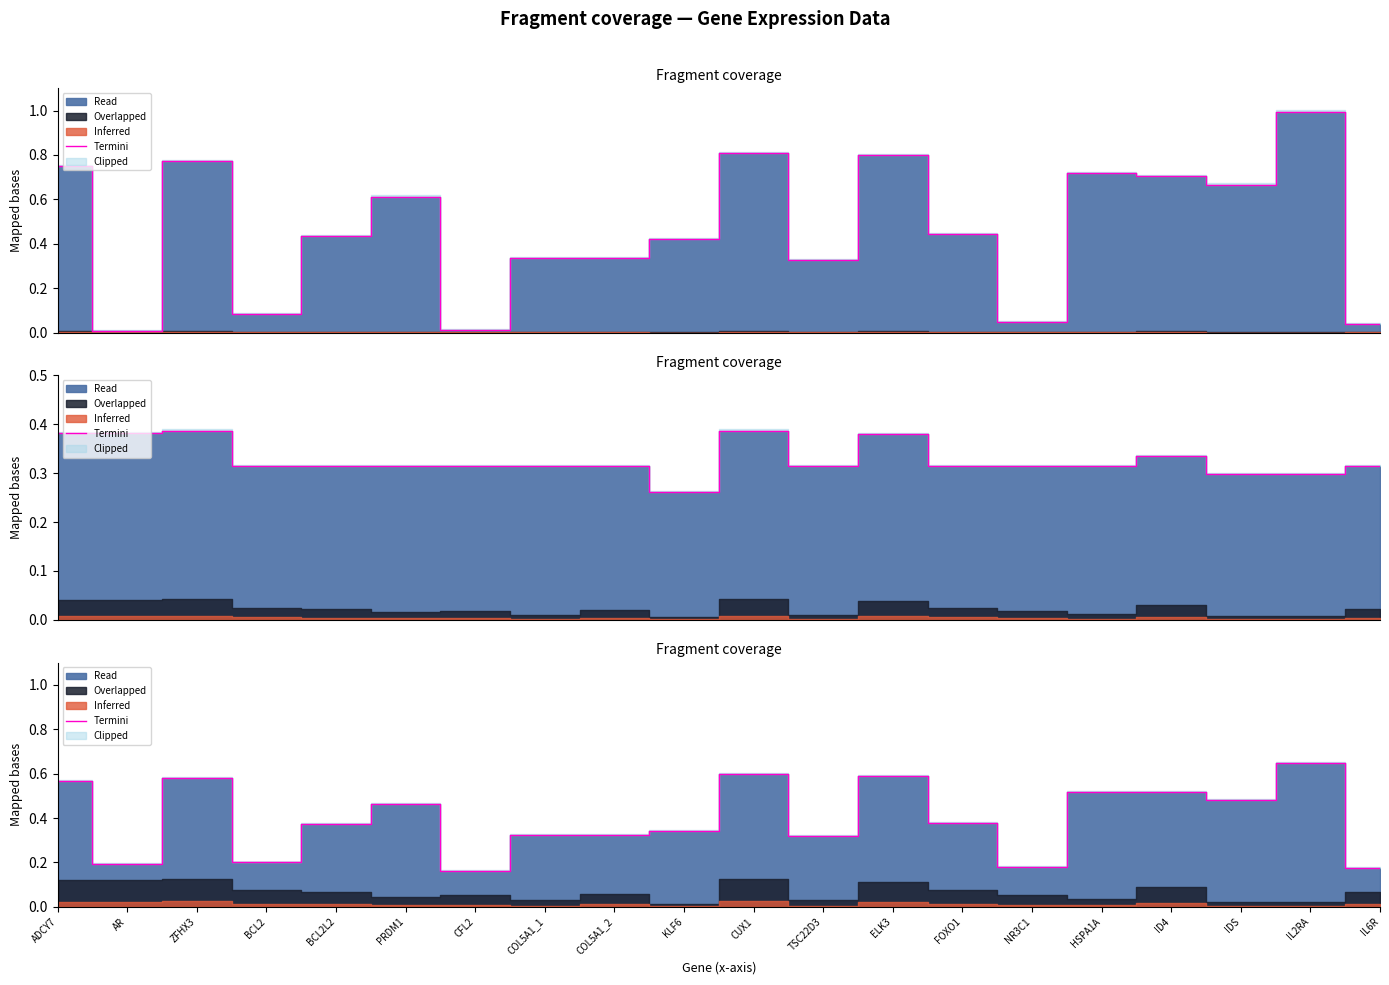

What is the approximate value at CUX1?

0.6